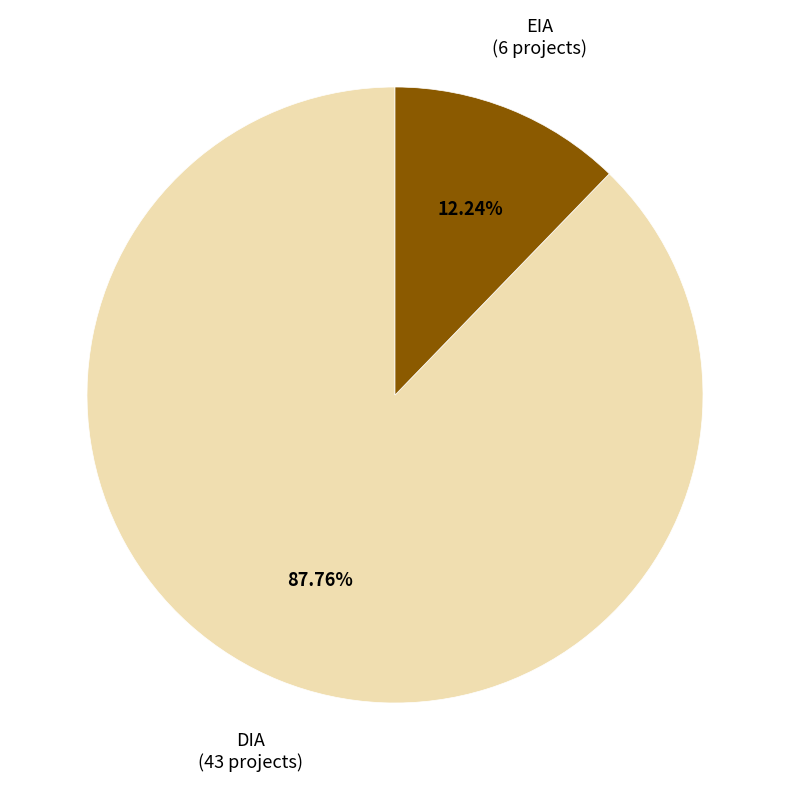

Does any single category account for the majority?

Yes